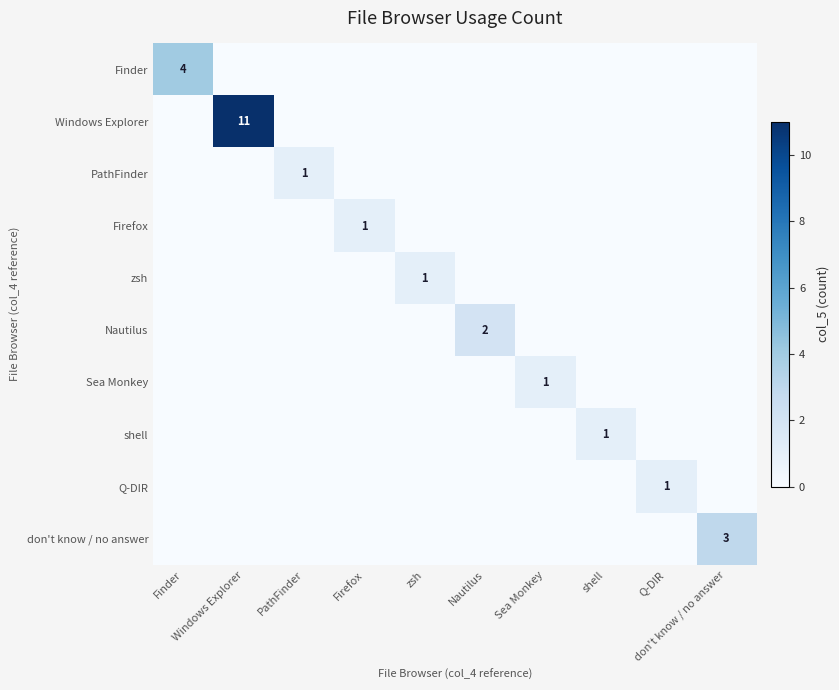

Rank the series at Sea Monkey from highest to lowest value.

Sea Monkey, Finder, Windows Explorer, PathFinder, Firefox, zsh, Nautilus, shell, Q-DIR, don't know / no answer